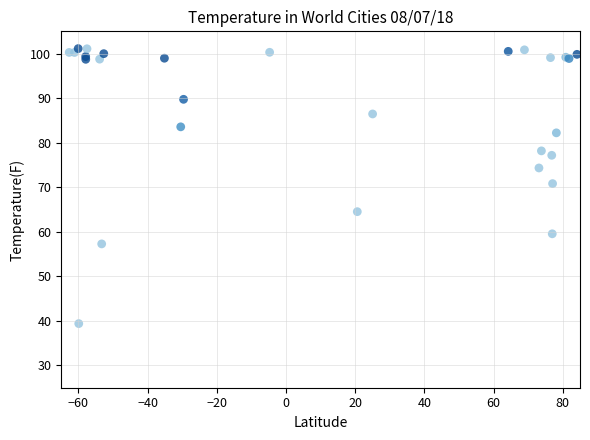

What Y value in the scatter plot is closest to 70?

70.8